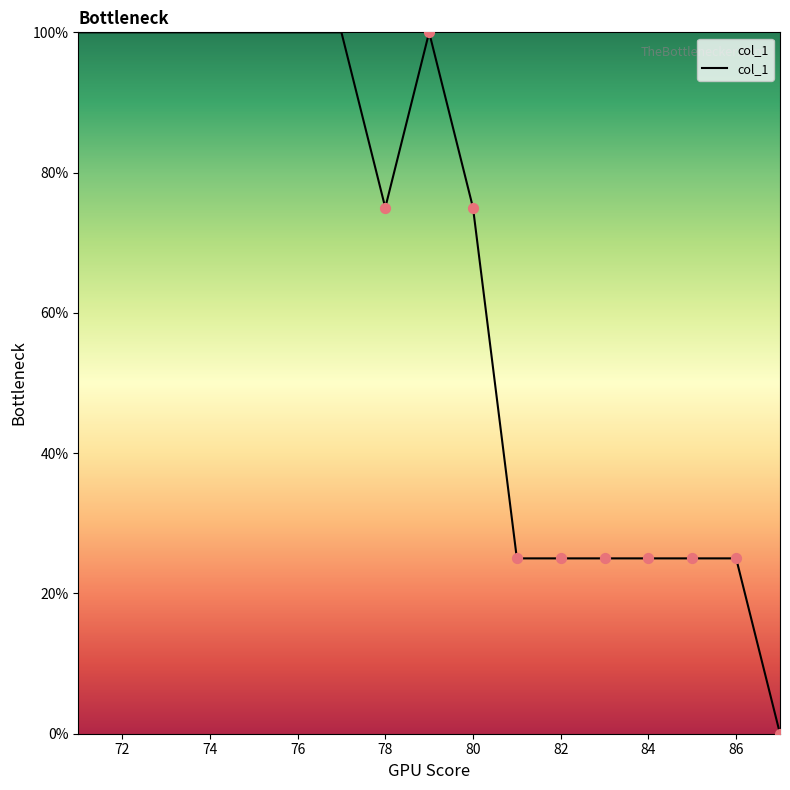

What is the difference between the maximum and minimum values?

100